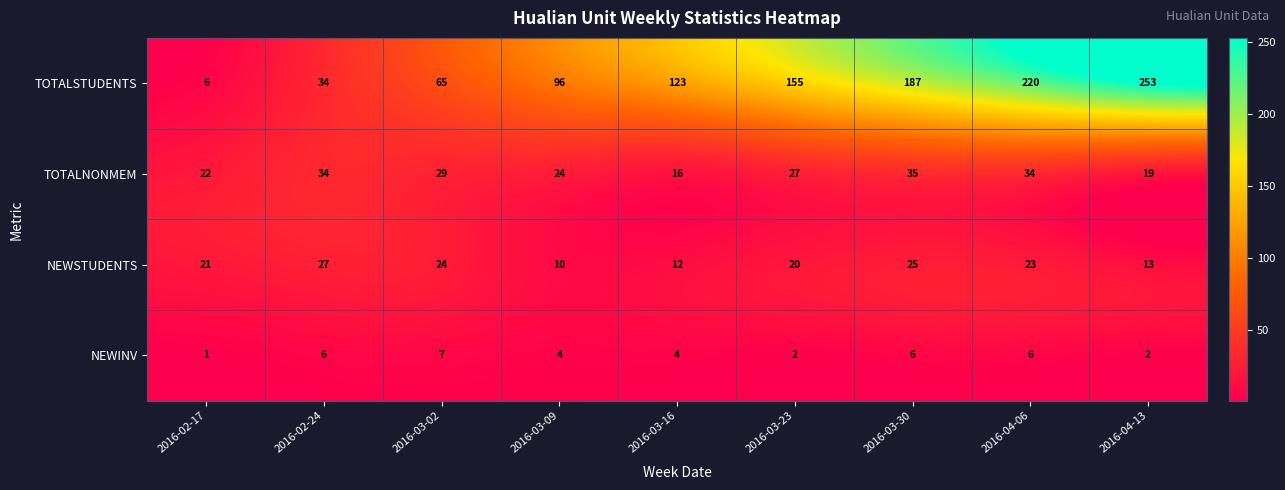

List the series in order of their peak value, lowest first.

NEWINV, NEWSTUDENTS, TOTALNONMEM, TOTALSTUDENTS